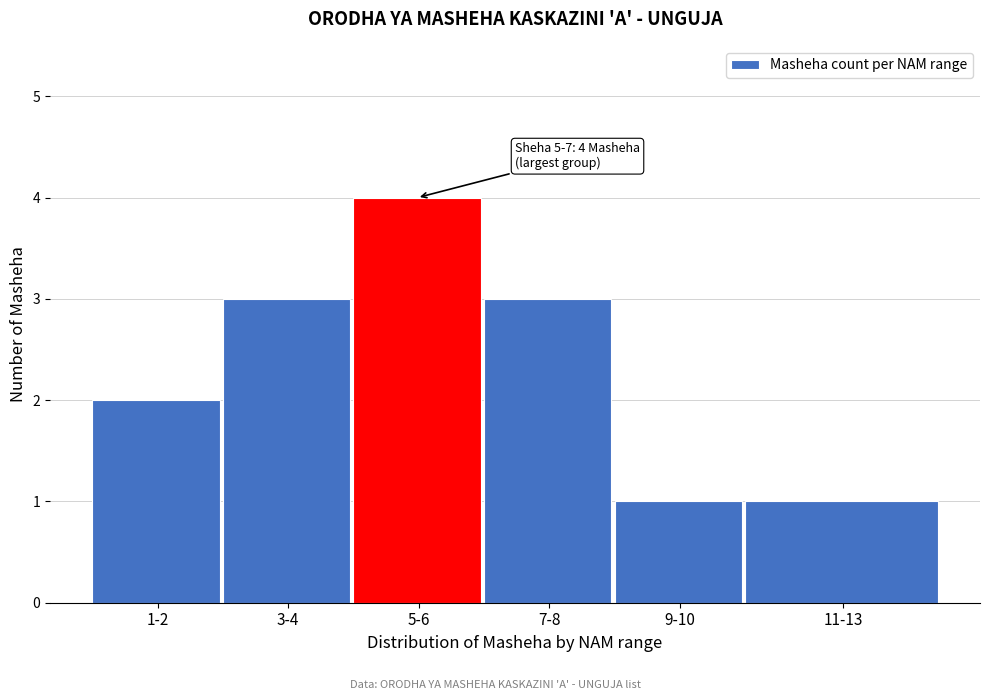

Reading left to right, list all the values displayed in this chart.

2	3	4	3	1	1